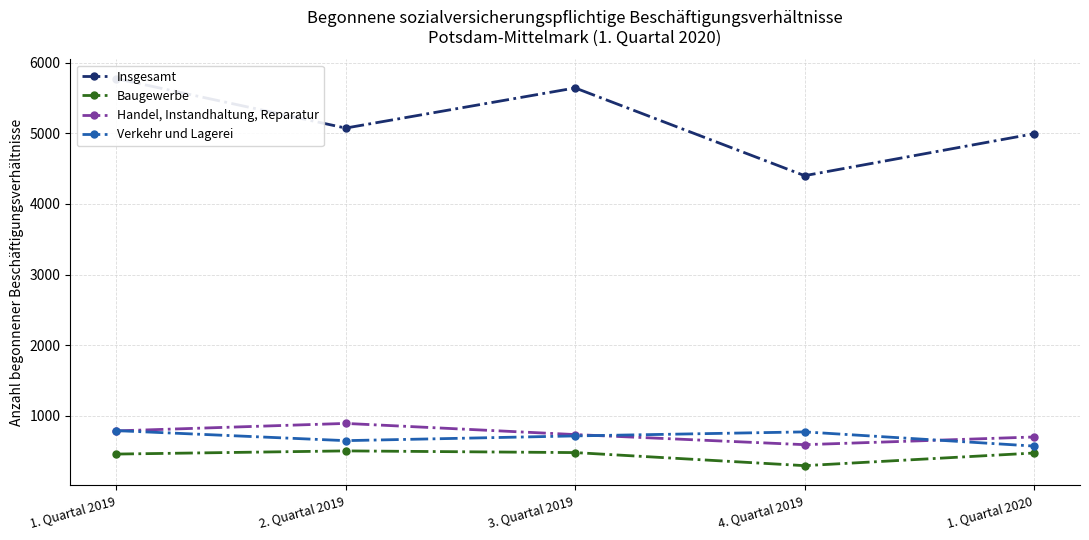

At which category is the sum across all series the highest?

1. Quartal 2019